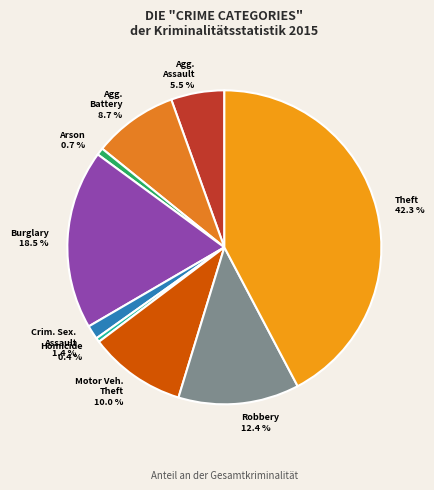

How many segments does this pie chart have?

9